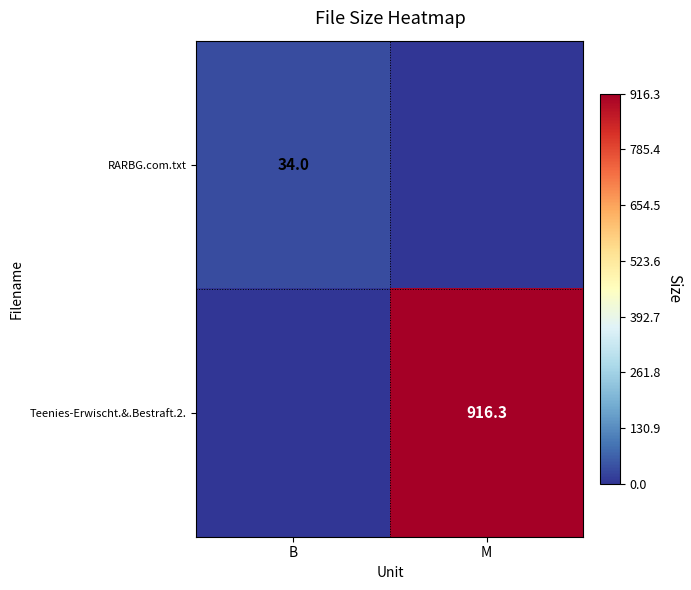

What is the total value across all series at M?

916.3